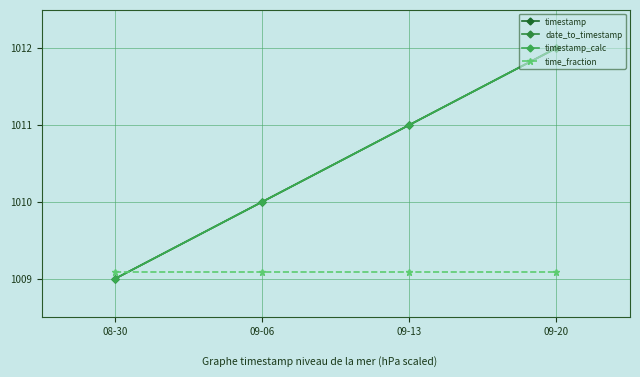

The timestamp_calc series shows 1011.0 at 09-13. True or false?

True